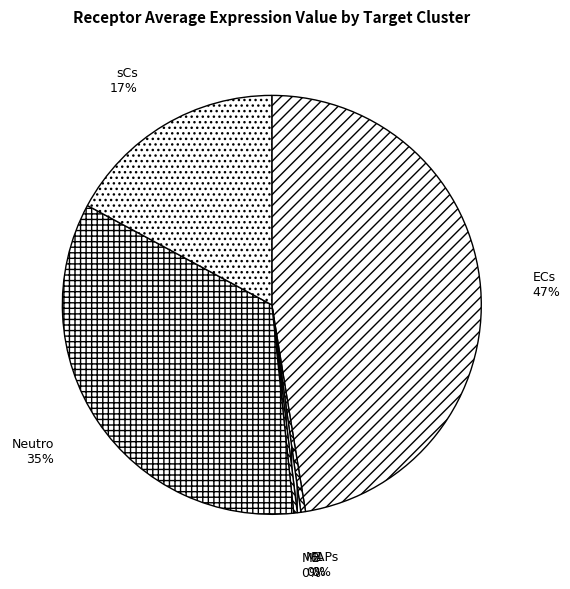

To the nearest percent, what is the average slice percentage?

17%